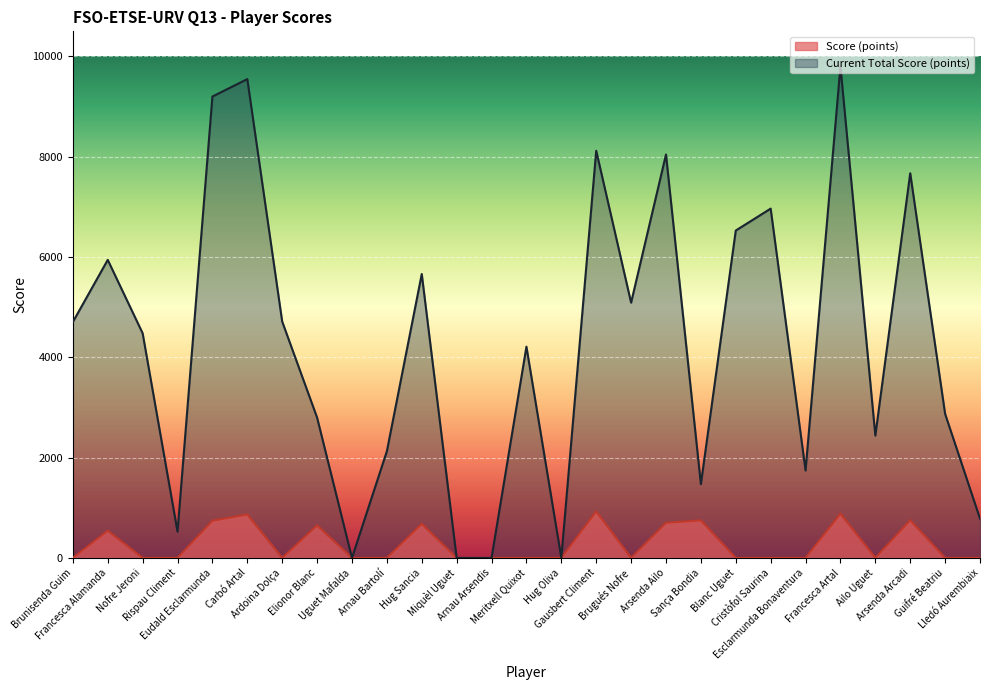

What is the sum of the Current Total Score (points) values at Ardoina Dolça and Carbó Artal?

14261